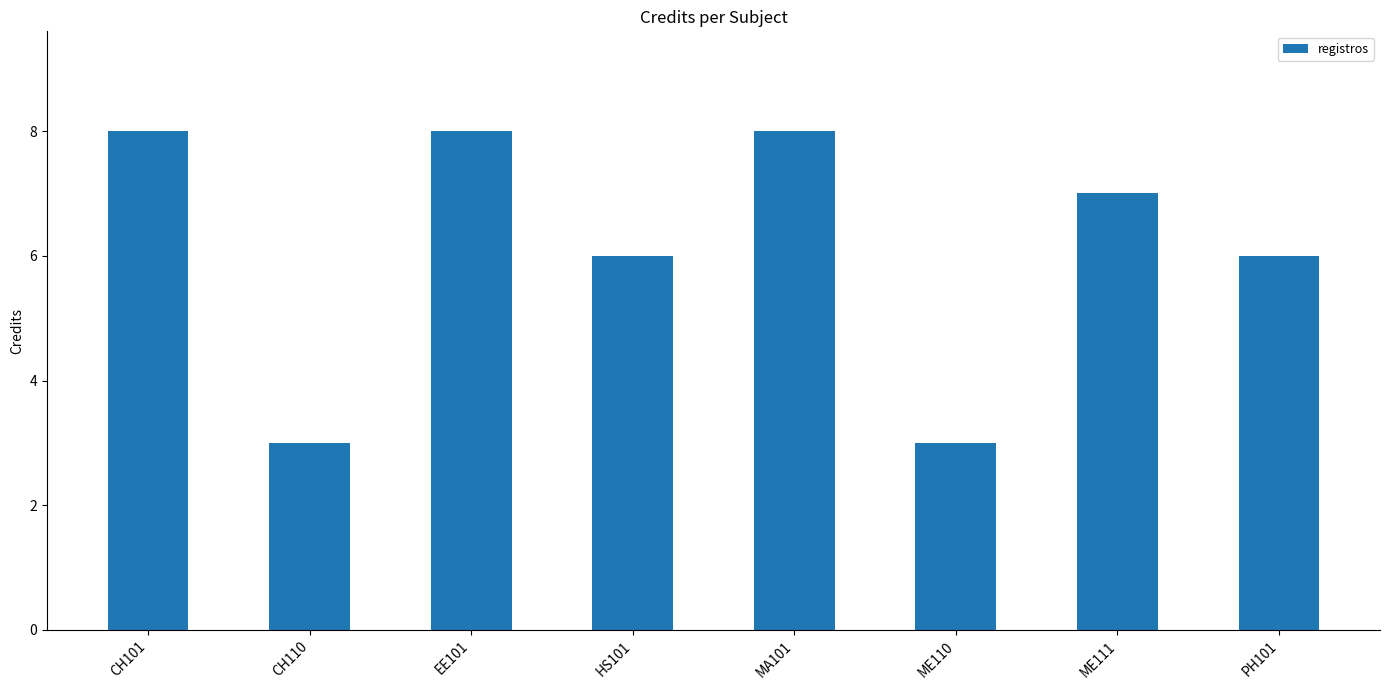

What is the greatest value displayed?

8